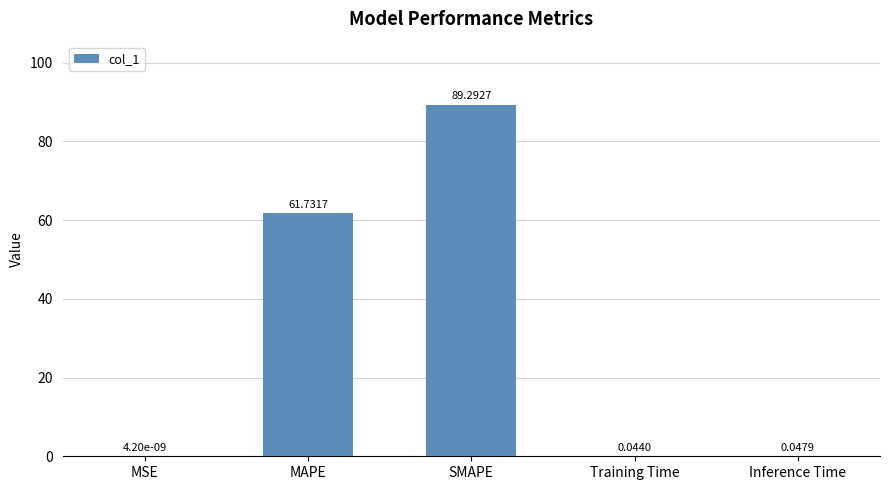

At which category does the chart reach its peak across all series?

SMAPE